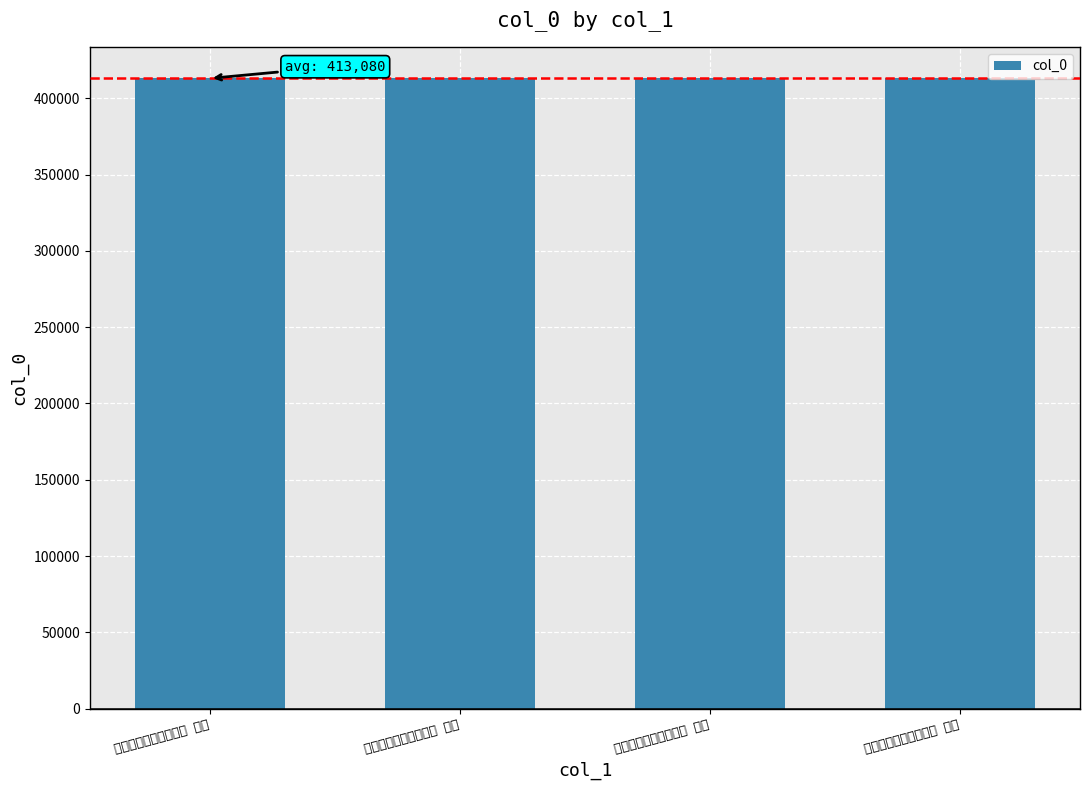

How many distinct data groups are displayed?

1